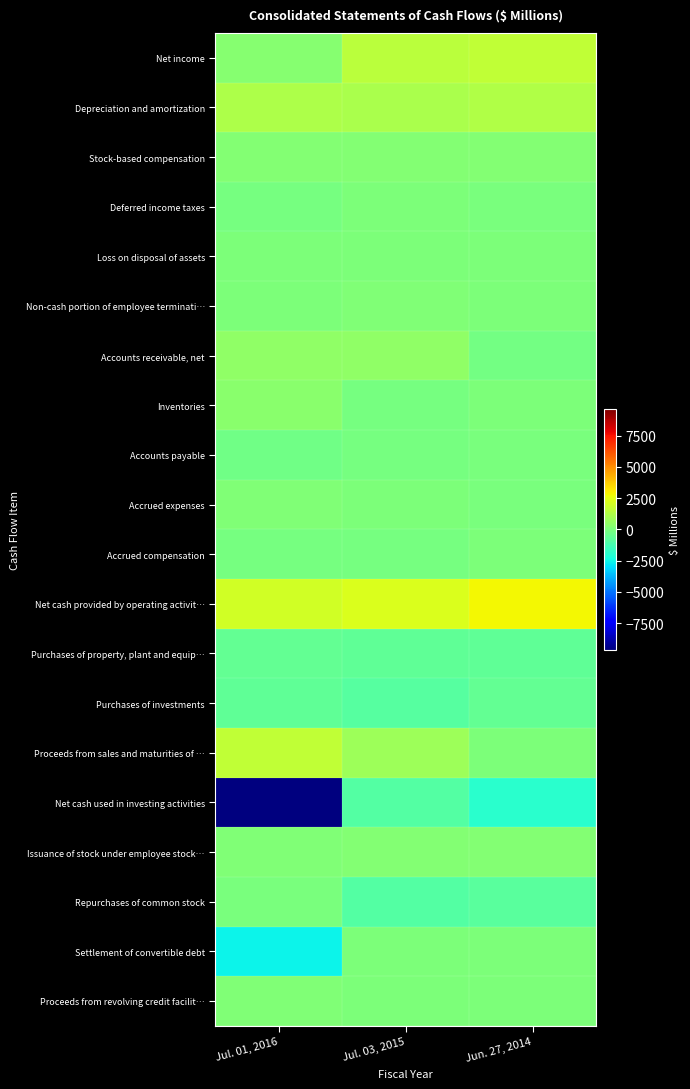

Which series changed the most between Jul. 01, 2016 and Jun. 27, 2014?

Net cash used in investing activities